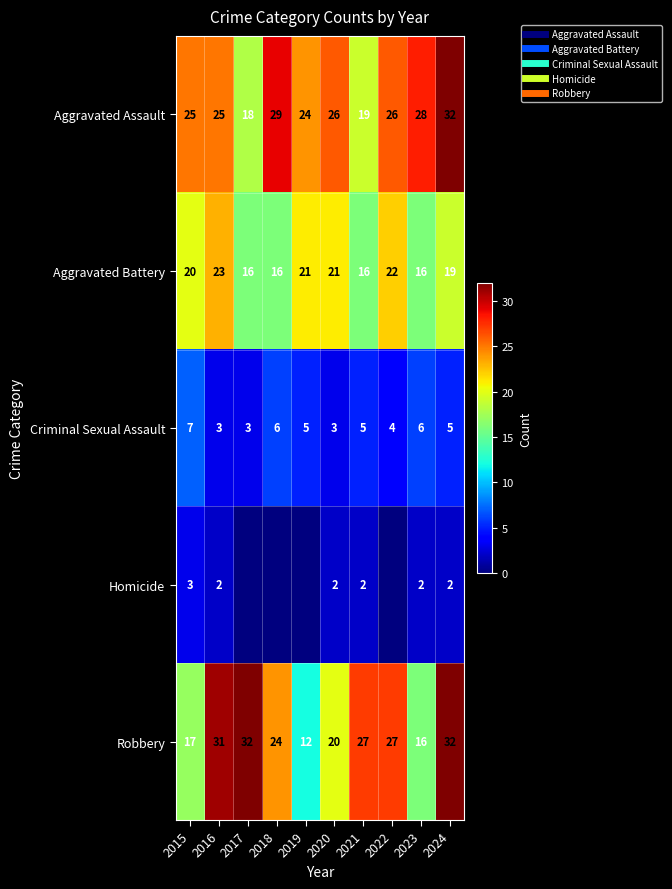

How many data points in Homicide are less than 2?

4